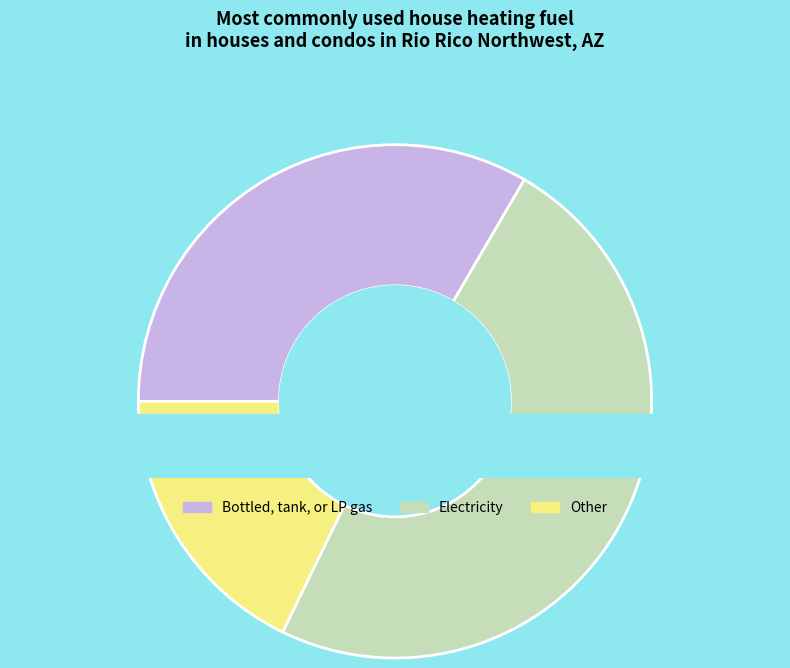

Is it true that 80 is 1% of the pie?

False